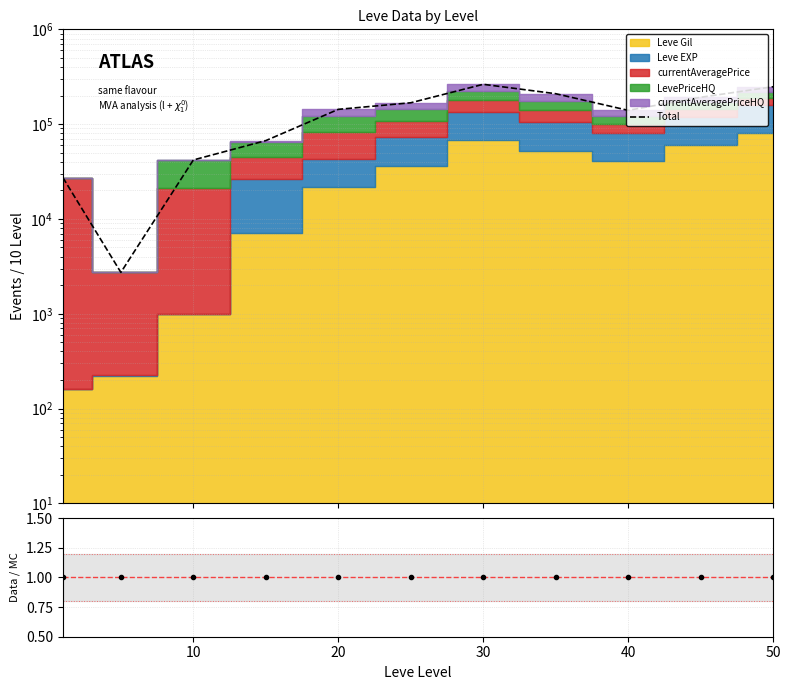

Which series changed the most between 30 and 6?

Total